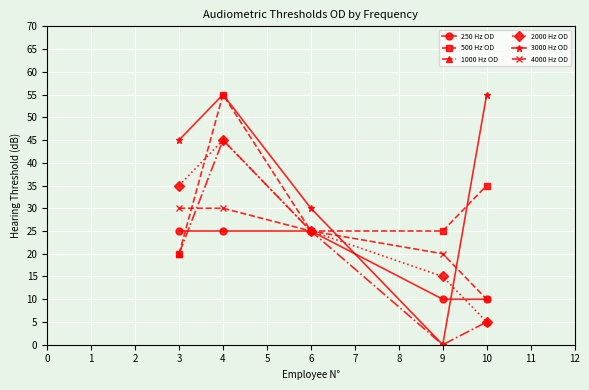

List the labels in order of 2000 Hz OD value, smallest first.

10, 9, 6, 3, 4